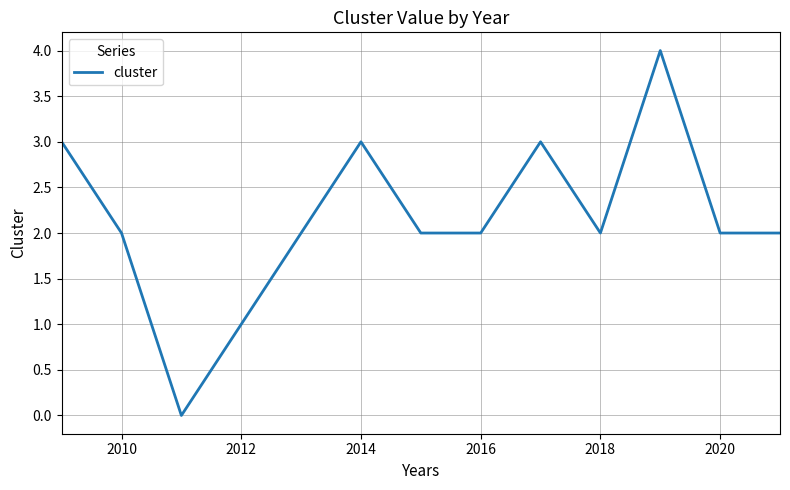

True or false: there are more than 1 points higher than both neighbors.

True